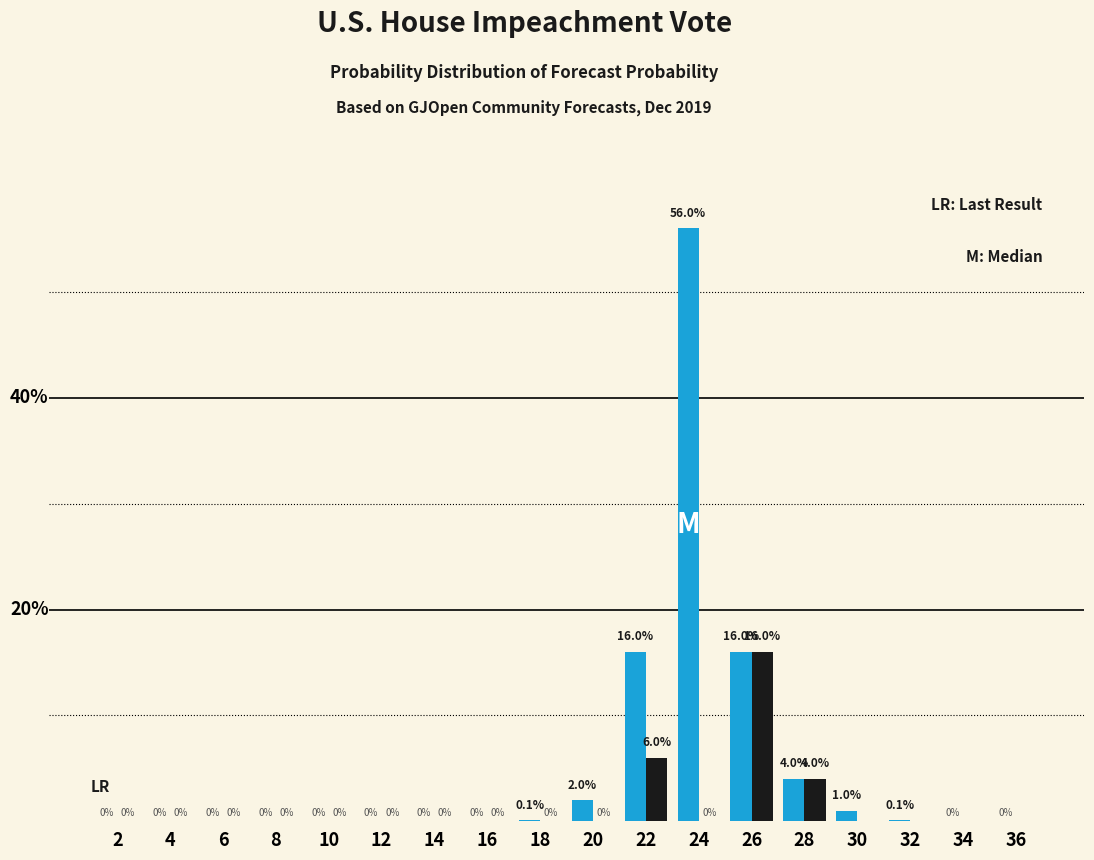

Does the chart contain stacked bars?

No